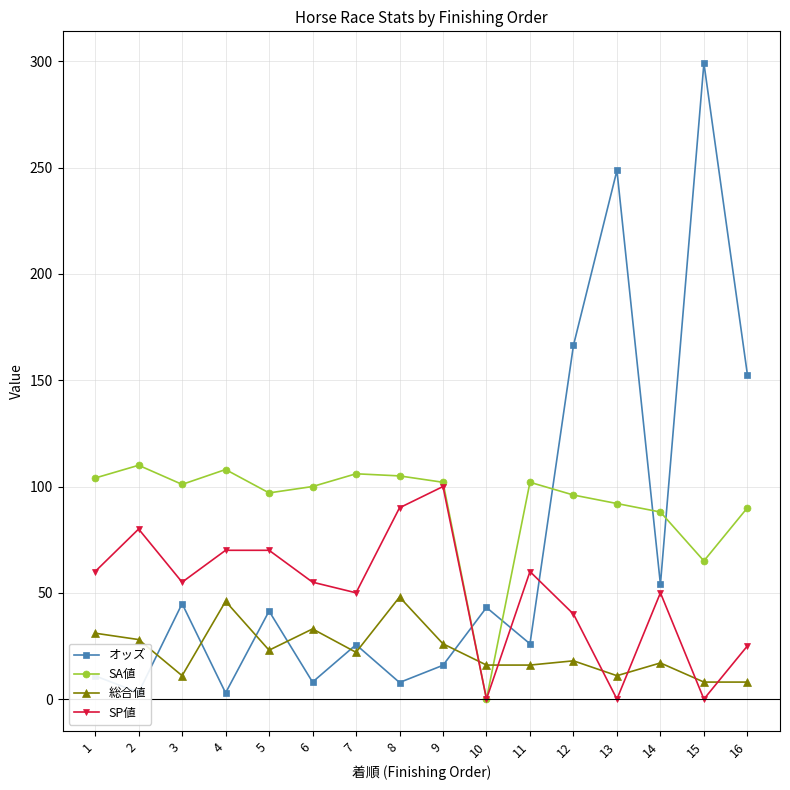

Where is the first local minimum for SP値?

3